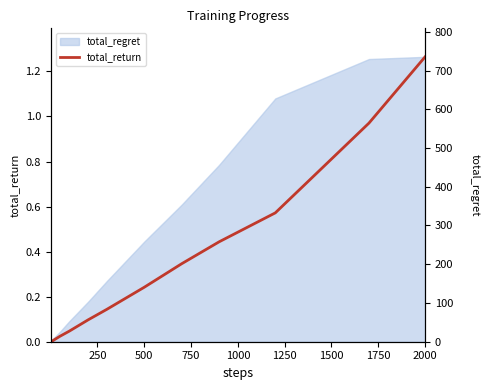

What is the sum of all values?

4.2